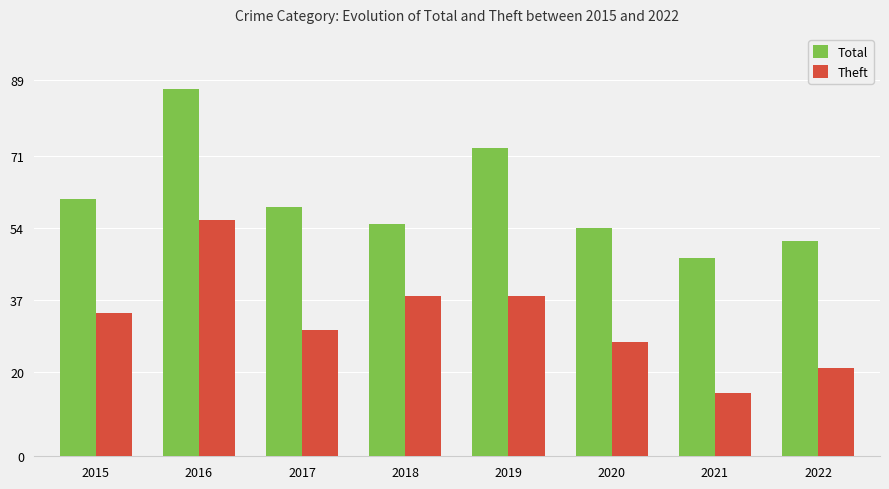

Read the Theft value at 2020, to the nearest 5.

25